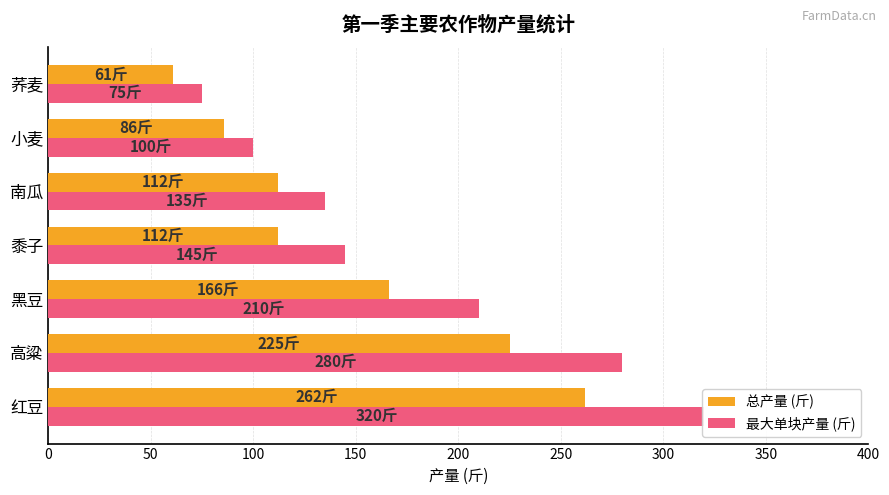

Count the 总产量 (斤) values in the range 86 to 225.

5